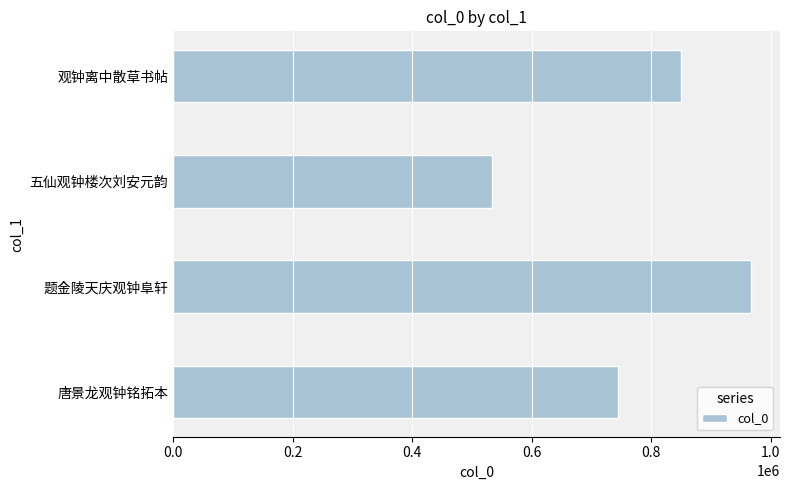

List the labels in order of value, largest first.

题金陵天庆观钟阜轩, 观钟离中散草书帖, 唐景龙观钟铭拓本, 五仙观钟楼次刘安元韵